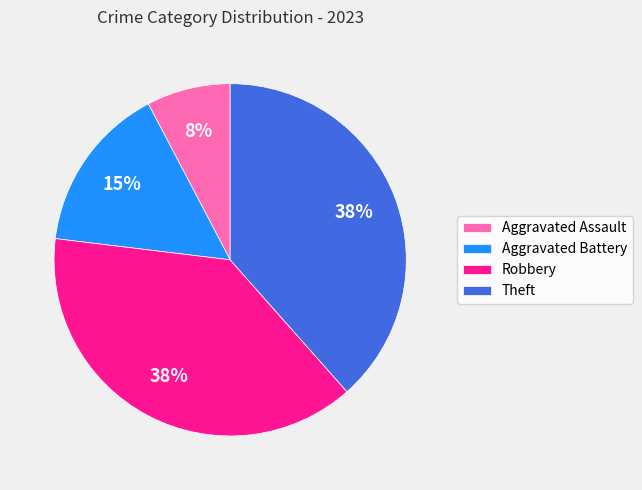

To the nearest percent, what is the average slice percentage?

25%